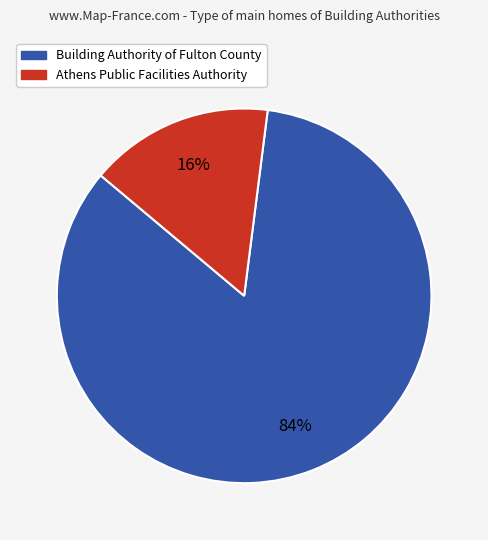

To the nearest percent, what is the average slice percentage?

50%